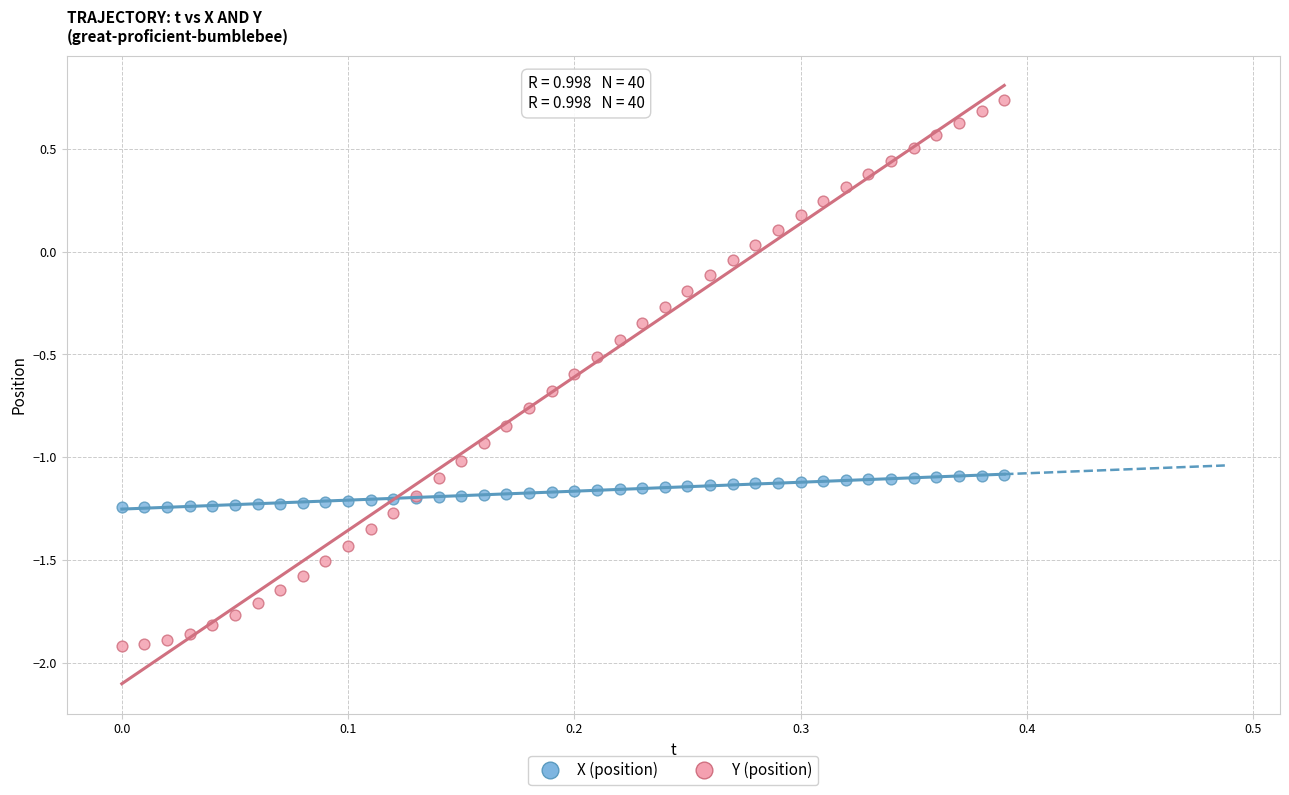

Which series has the widest spread of Y values?

Y (position)